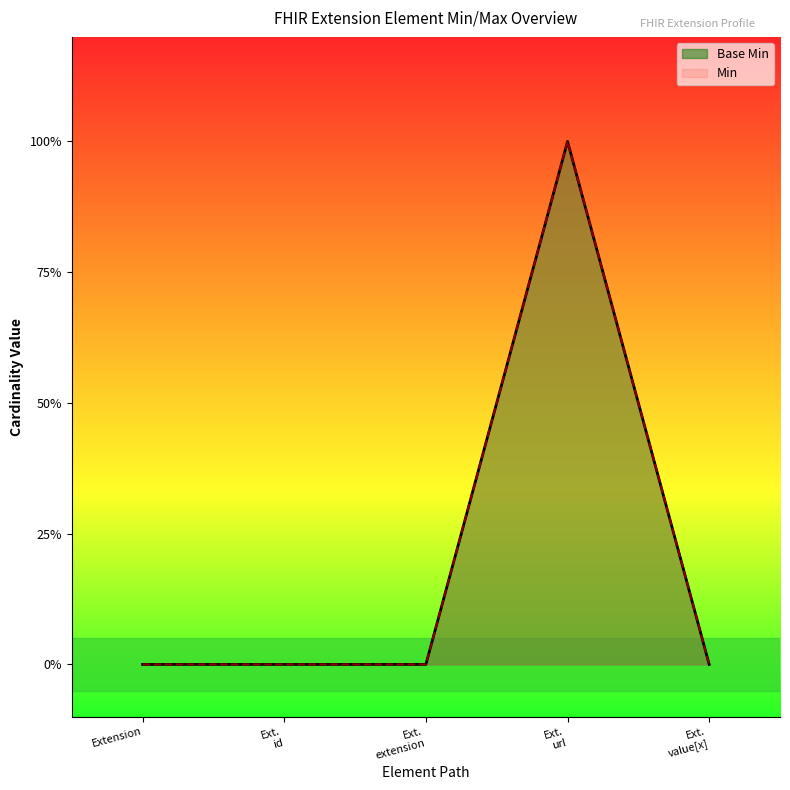

Reading left to right, what are all the values shown in this chart?

Extension=0	Ext.
id=0	Ext.
extension=0	Ext.
url=1	Ext.
value[x]=0